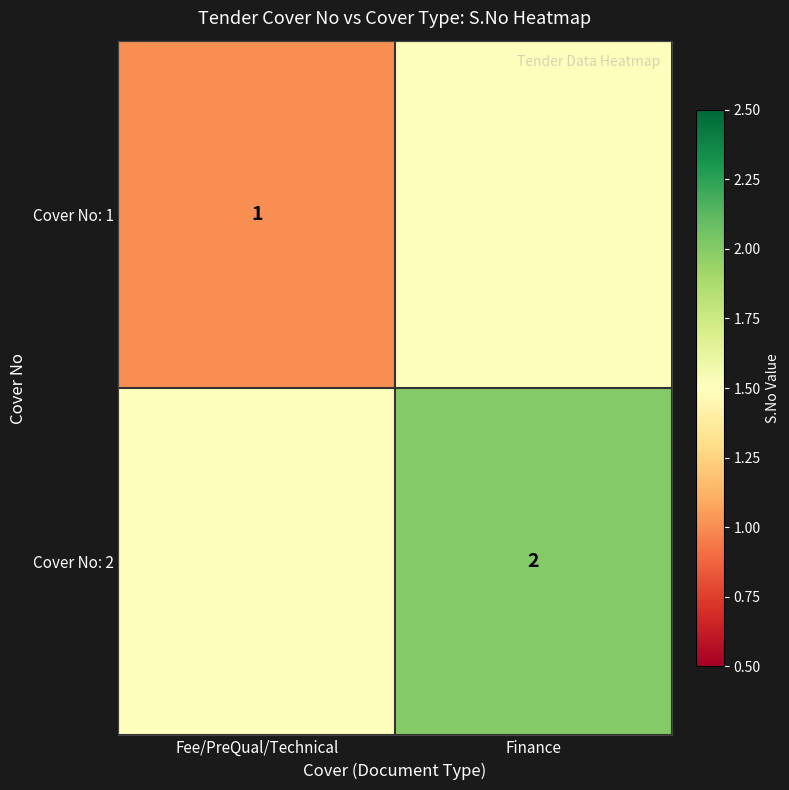

What is the maximum value shown in the chart?

2.0